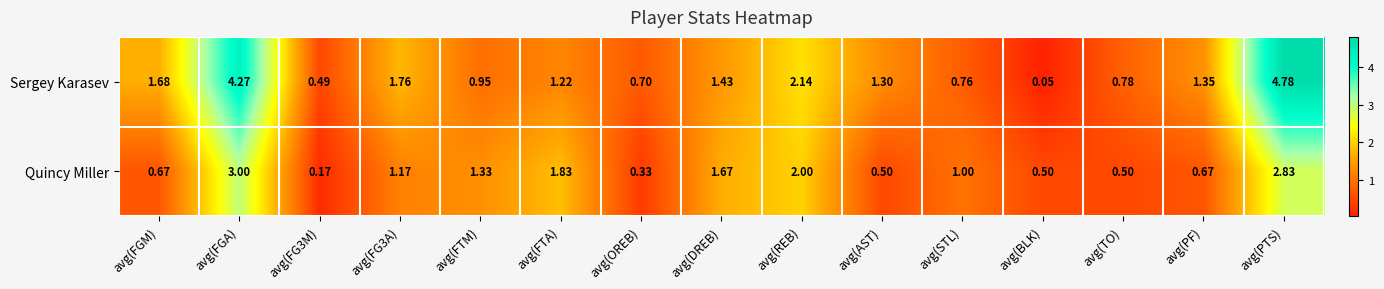

Is the value of Sergey Karasev at avg(REB) greater than the value of Quincy Miller at avg(STL)?

Yes